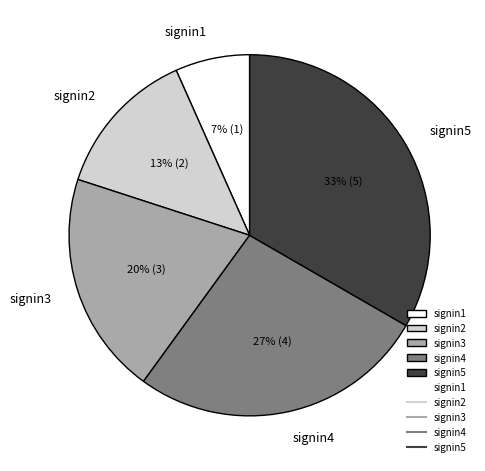

Is it true that signin3 is 10% of the pie?

False